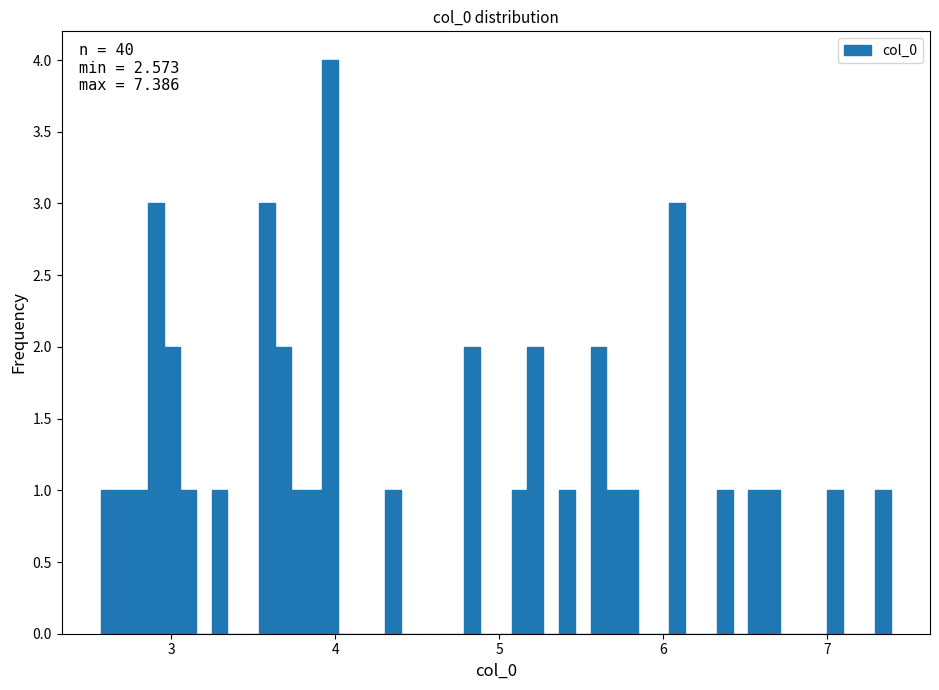

Around what value on the x-axis is the tallest bar? Give the approximate position of its centre, as read against the axis.

4.0